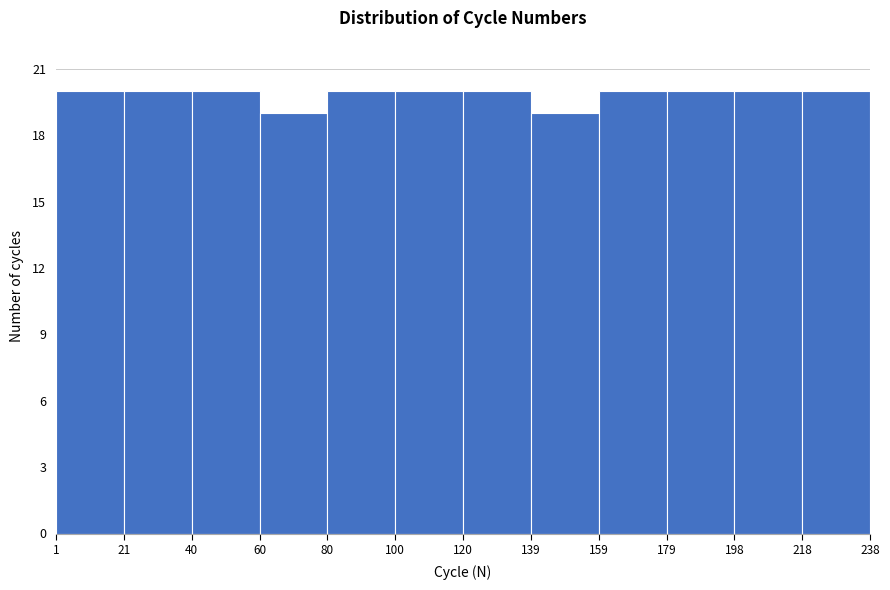

Reading left to right, transcribe this chart: for each bar, give the range it covers on the x-axis and its height. The values are not printed on the chart, so give them approximately, as read against the axis.

1 to 21: 20
21 to 40: 20
40 to 60: 20
60 to 80: 19
80 to 100: 20
100 to 120: 20
120 to 139: 20
139 to 159: 19
159 to 179: 20
179 to 198: 20
198 to 218: 20
218 to 238: 20